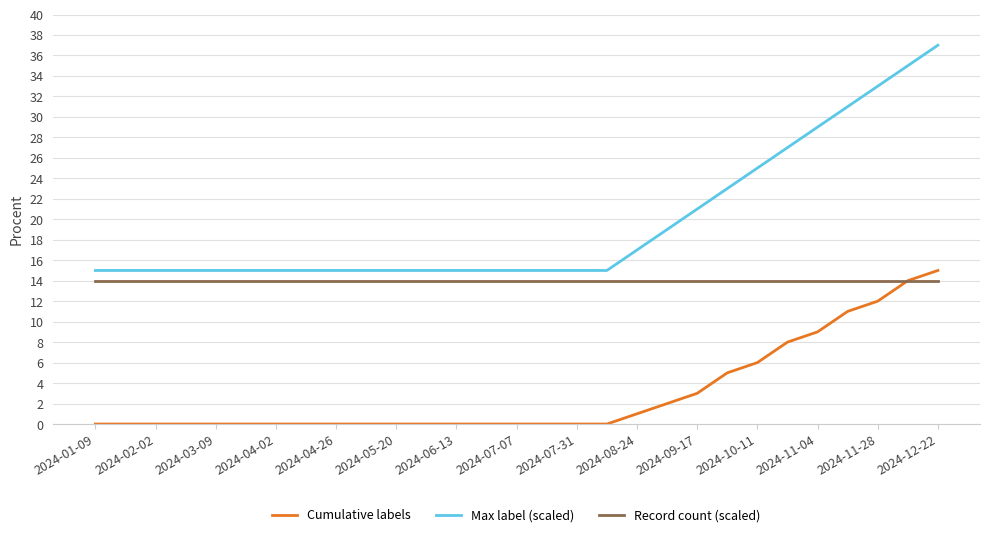

True or false: Record count (scaled) and Max label (scaled) cross at least once.

False